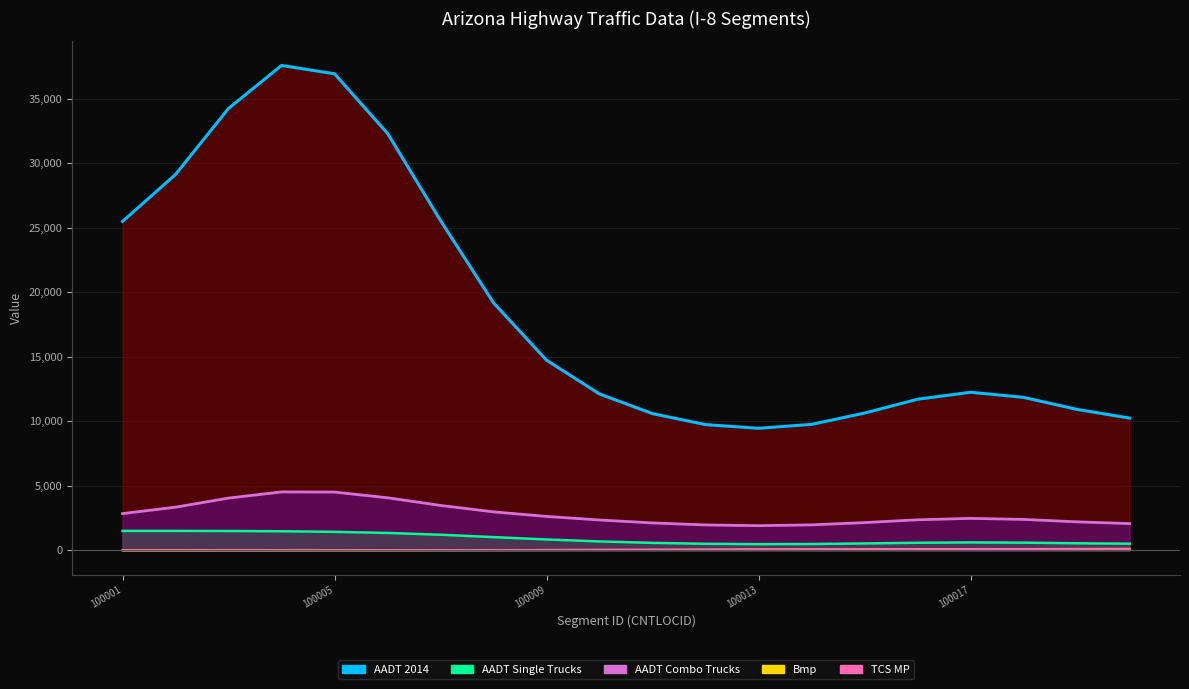

What is the average value of the TCS MP series?

48.9